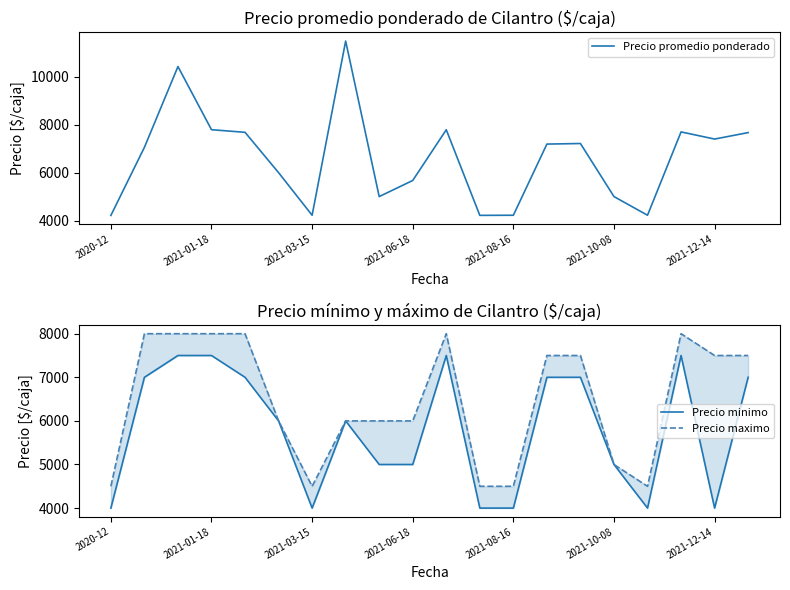

The value of Precio promedio ponderado at 2021-01-18 is 3112. True or false?

False